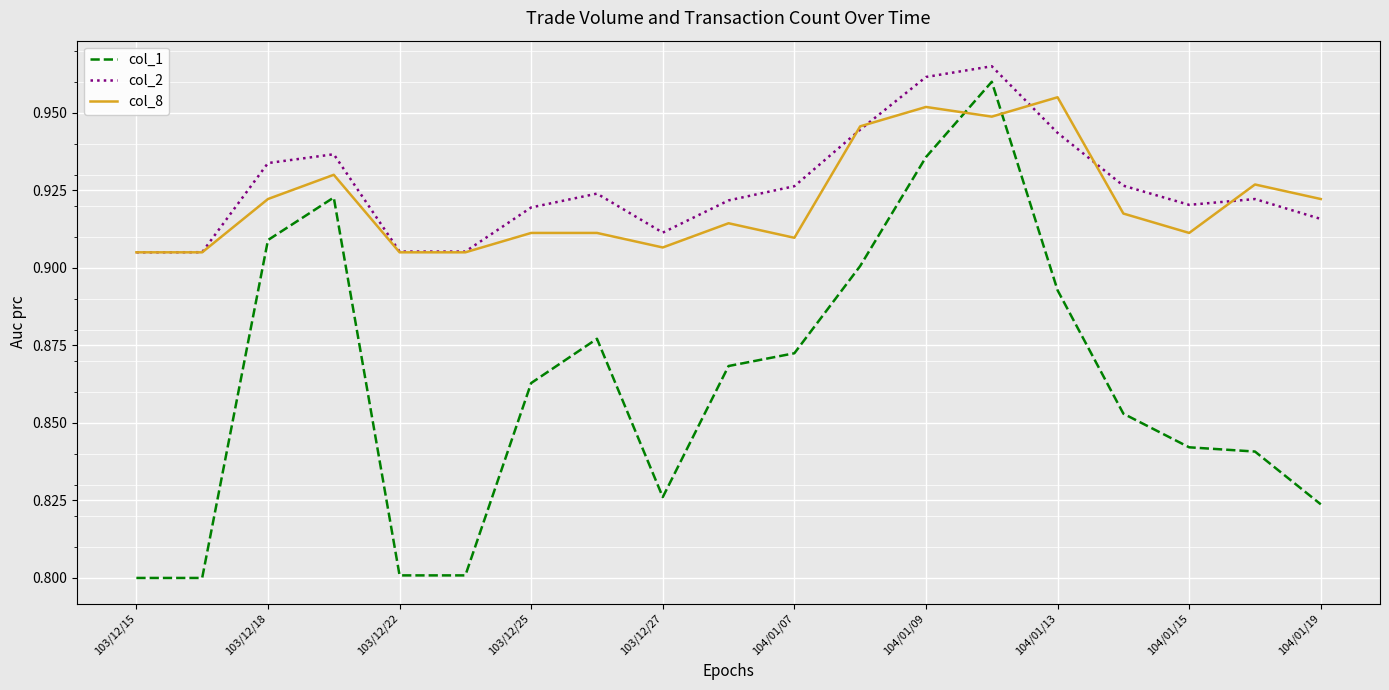

Which series has the widest spread of values?

col_1